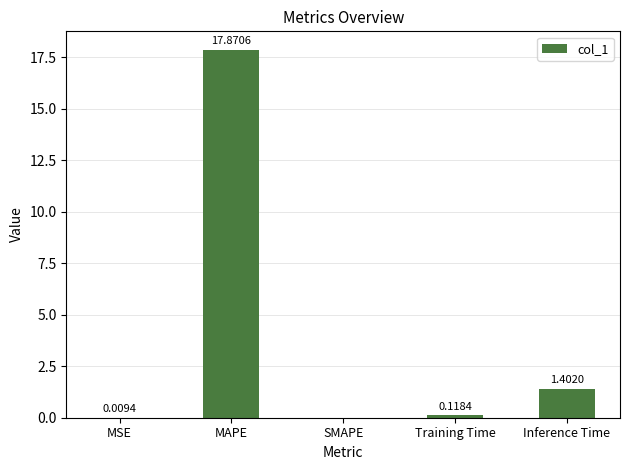

What is the average value?

3.9